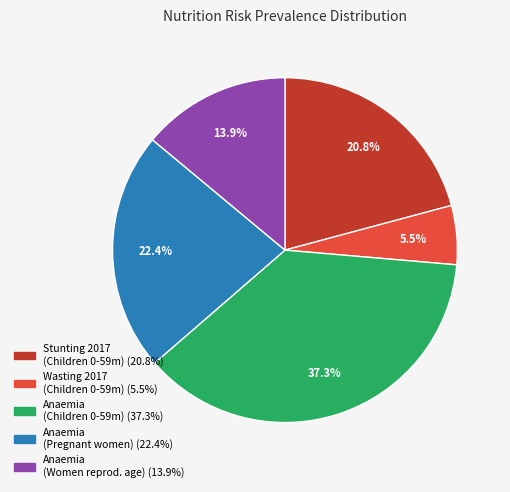

Does any single category account for the majority?

No